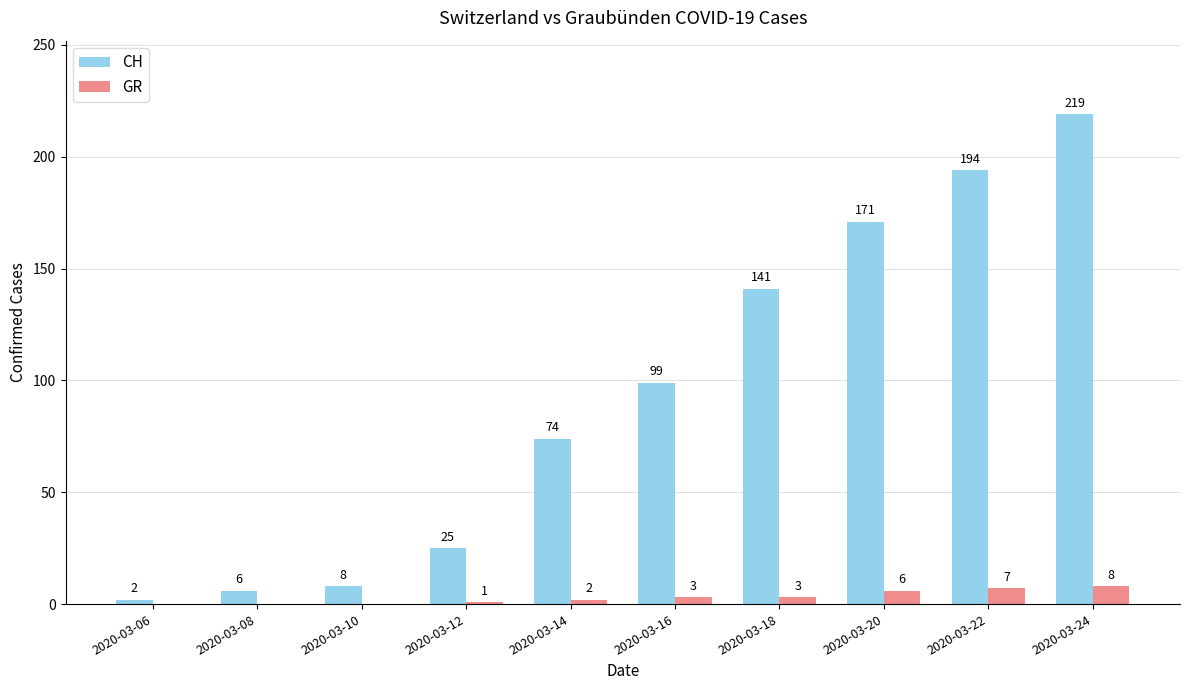

Which series changed the most between 2020-03-10 and 2020-03-24?

CH